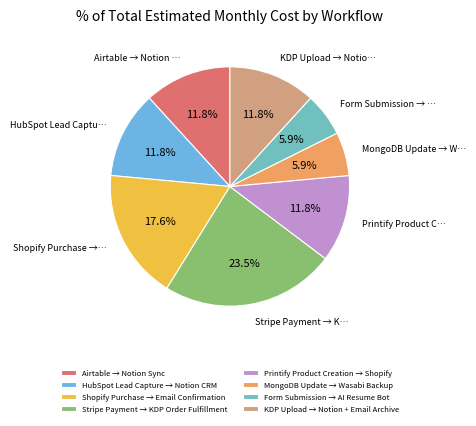

Is it true that Airtable → Notion Sync is 12% of the pie?

True